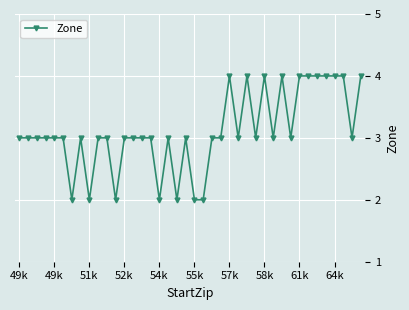

How many lines are shown in the chart?

1